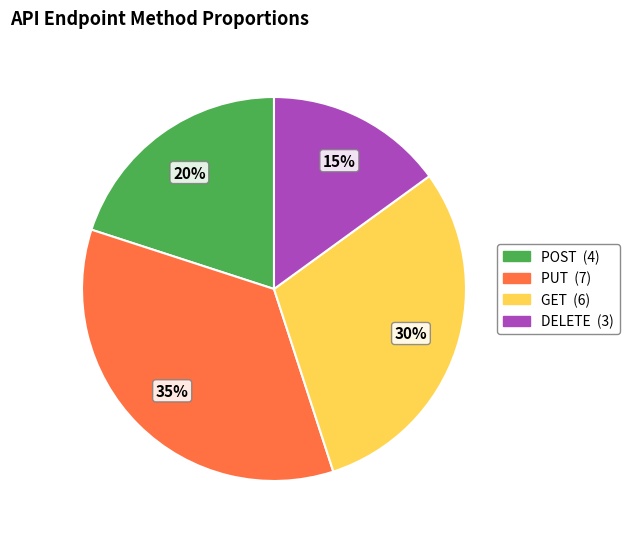

Combined, do GET and DELETE account for over 50%?

No